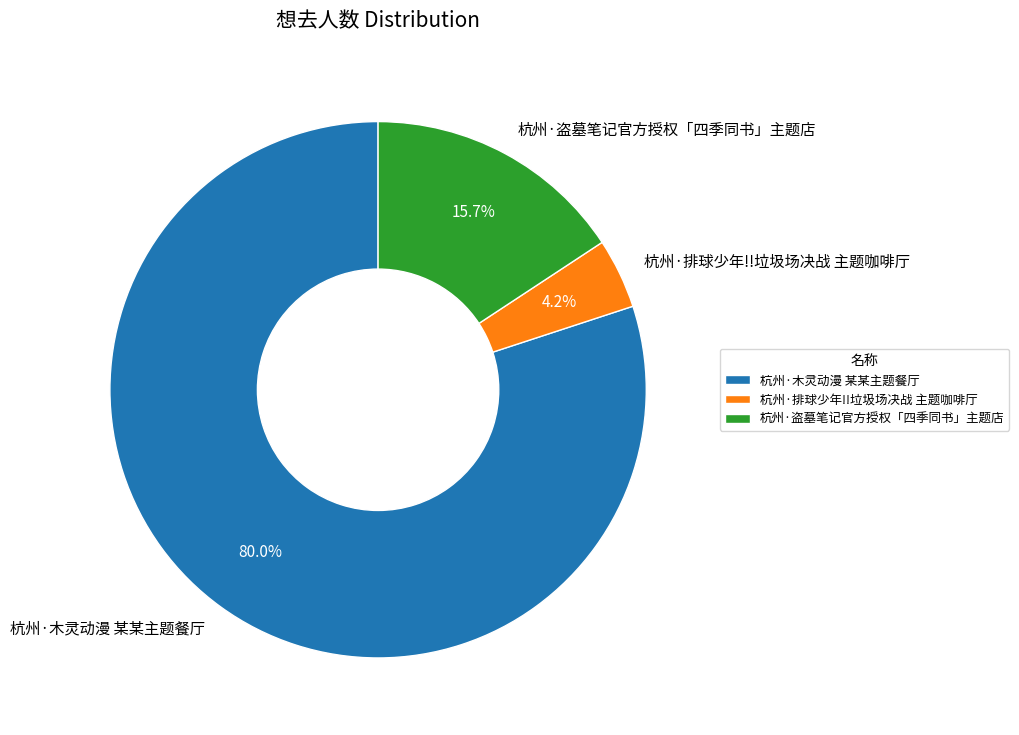

To the nearest percent, what is the combined percentage of 杭州·盗墓笔记官方授权「四季同书」主题店 and 杭州·排球少年!!垃圾场决战 主题咖啡厅?

20%